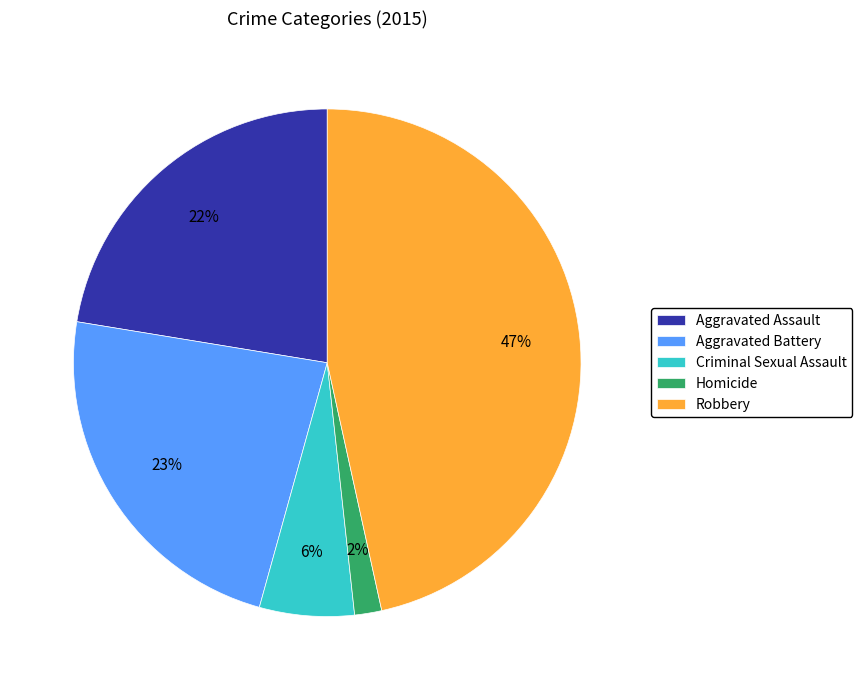

Which has a higher value, Criminal Sexual Assault or Homicide?

Criminal Sexual Assault